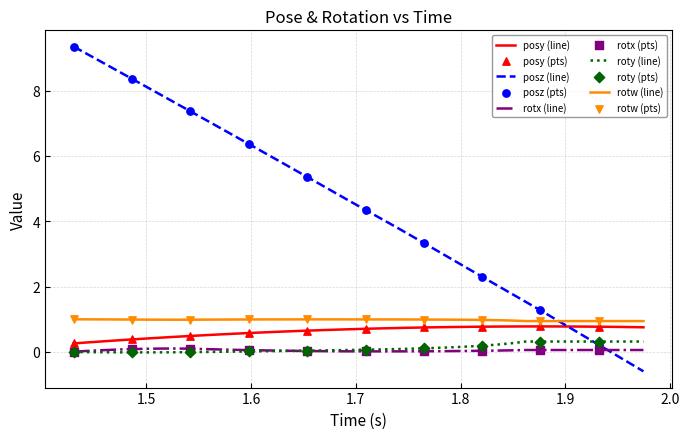

Which series has the largest total across all categories?

posz (line)